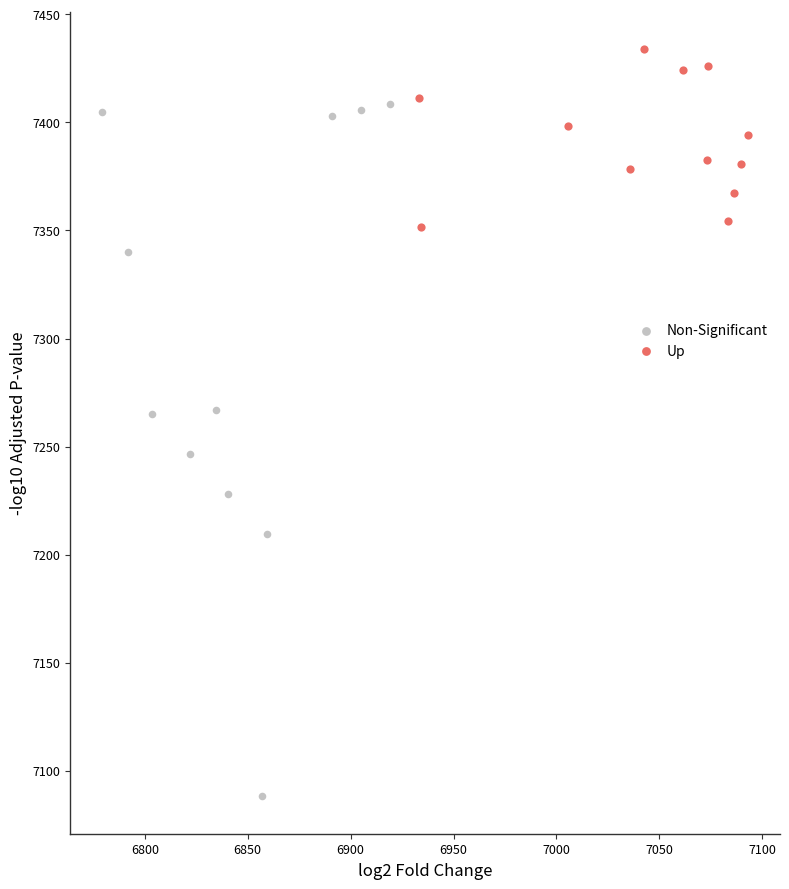

Which series has the largest Y range (max minus min)?

Non-Significant